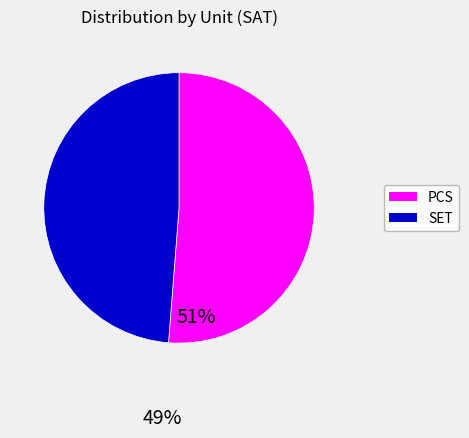

Does any single category account for the majority?

Yes